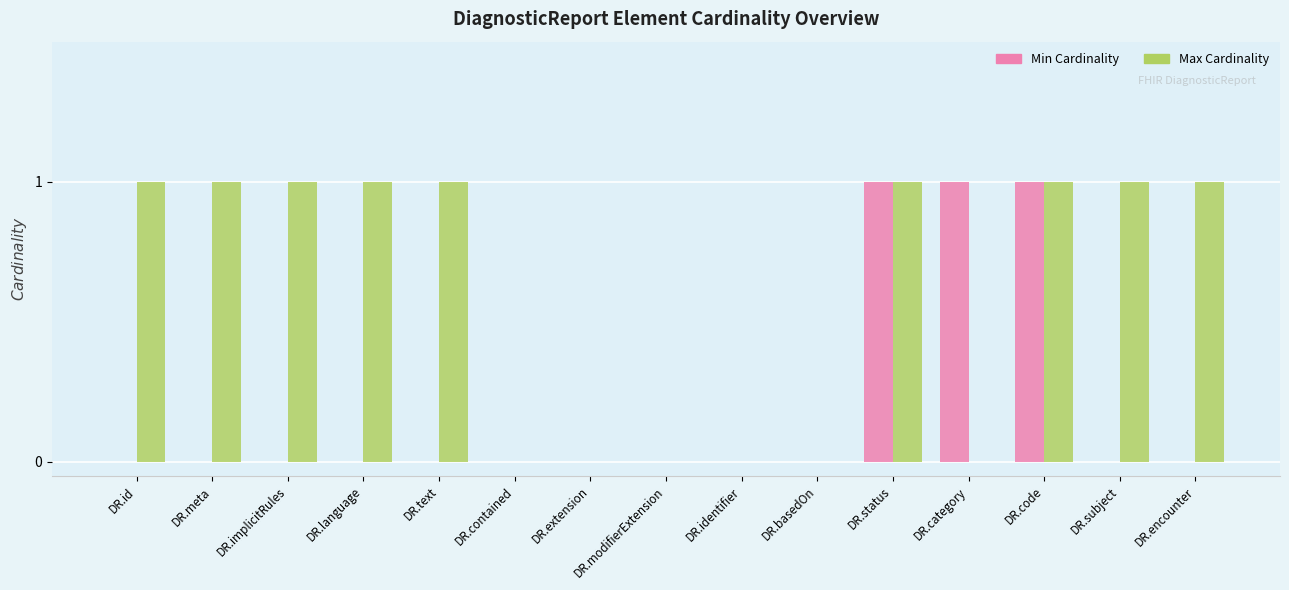

What is the total value across all series at DR.language?

1